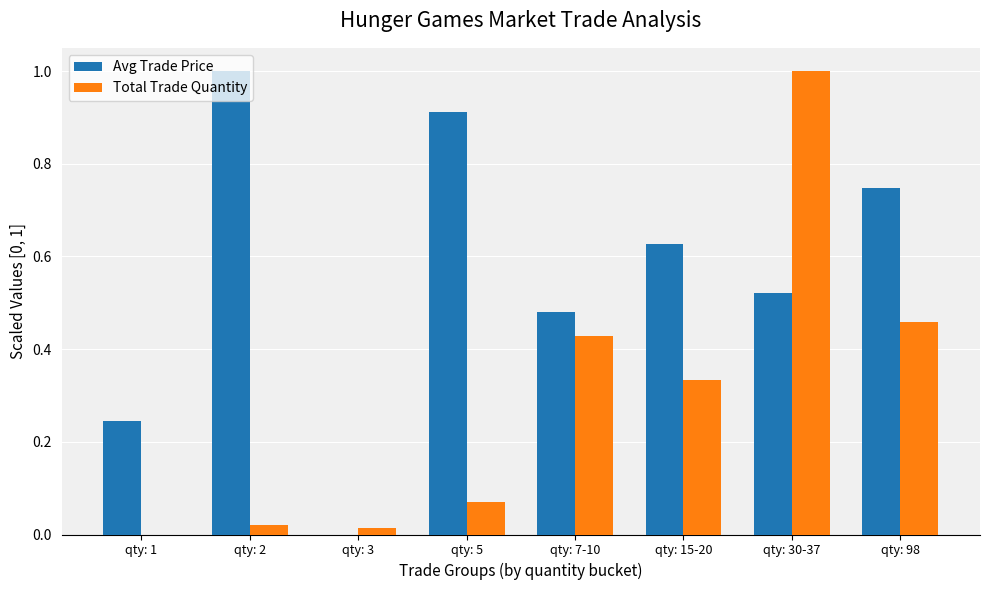

Is it true that Total Trade Quantity equals -0.3 at qty: 1?

False